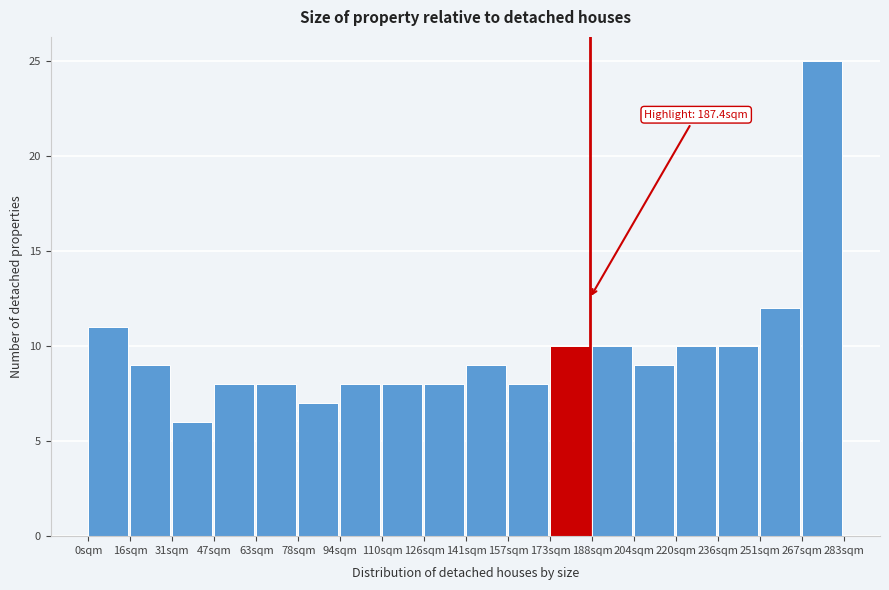

Over which range of the x-axis is the bar tallest?

266 to 282